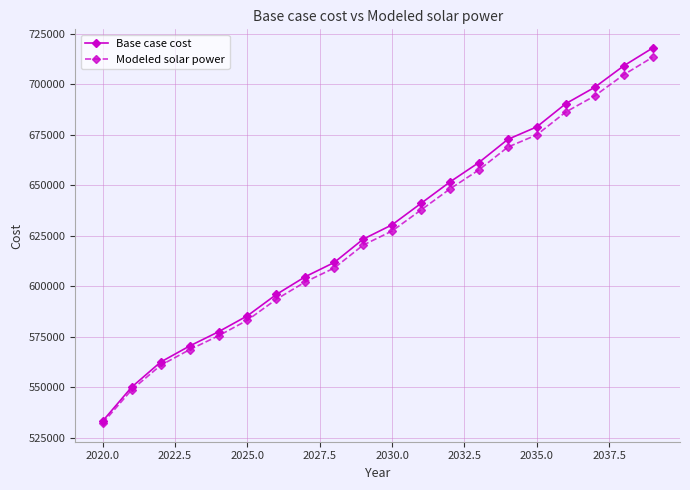

What is the value of the Modeled solar power point at the 7th from the left?

593617.3